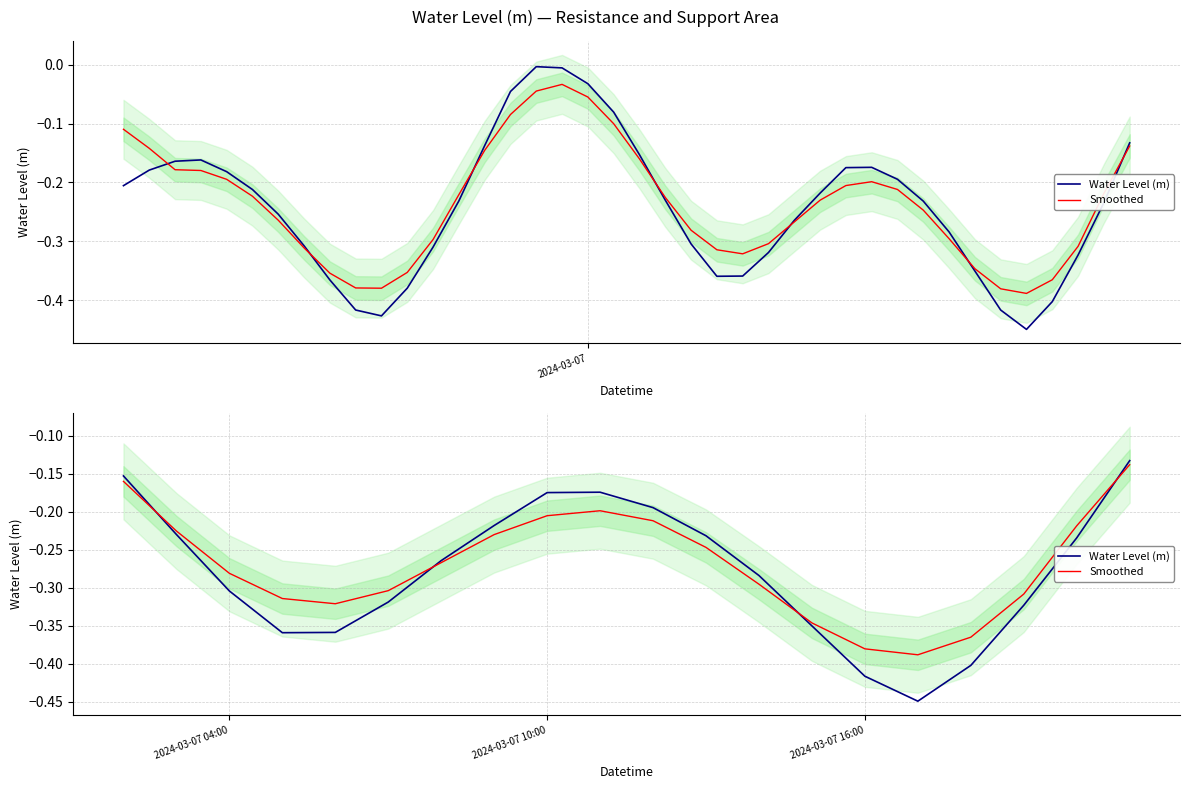

Reading left to right, list all the values displayed in this chart.

Water Level (m): -0.2	-0.2	-0.3	-0.4	-0.4	-0.3	-0.3	-0.2	-0.2	-0.2	-0.2	-0.2	-0.3	-0.4	-0.4	-0.4	-0.4	-0.3	-0.2	-0.1
Smoothed: -0.2	-0.2	-0.3	-0.3	-0.3	-0.3	-0.3	-0.2	-0.2	-0.2	-0.2	-0.2	-0.3	-0.3	-0.4	-0.4	-0.4	-0.3	-0.2	-0.1